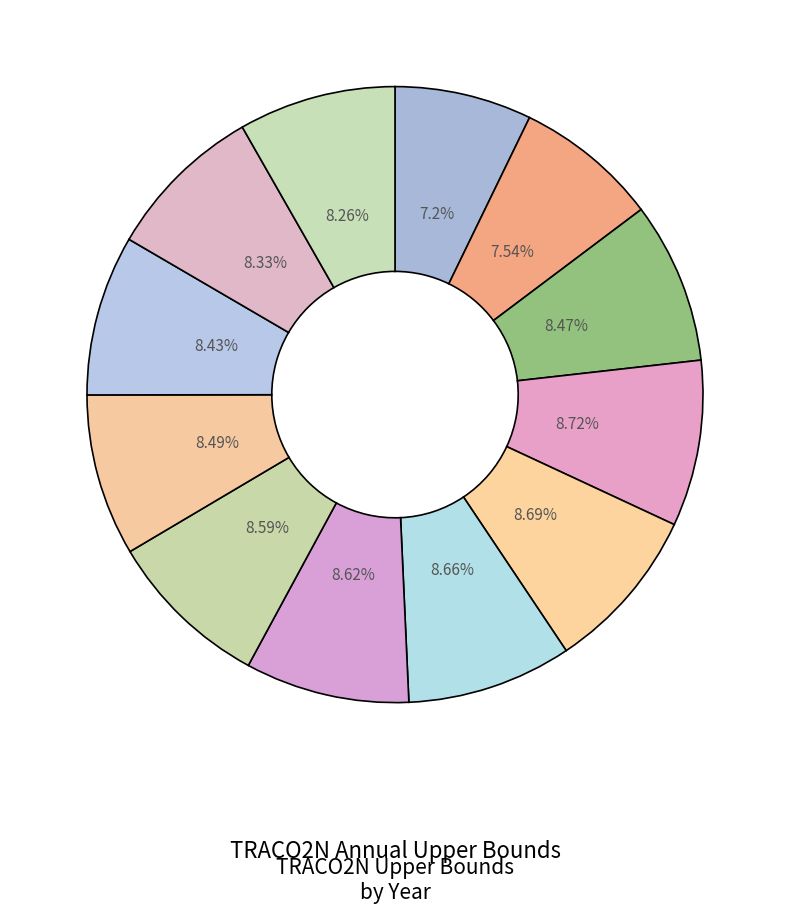

Count the number of slices in the pie.

12